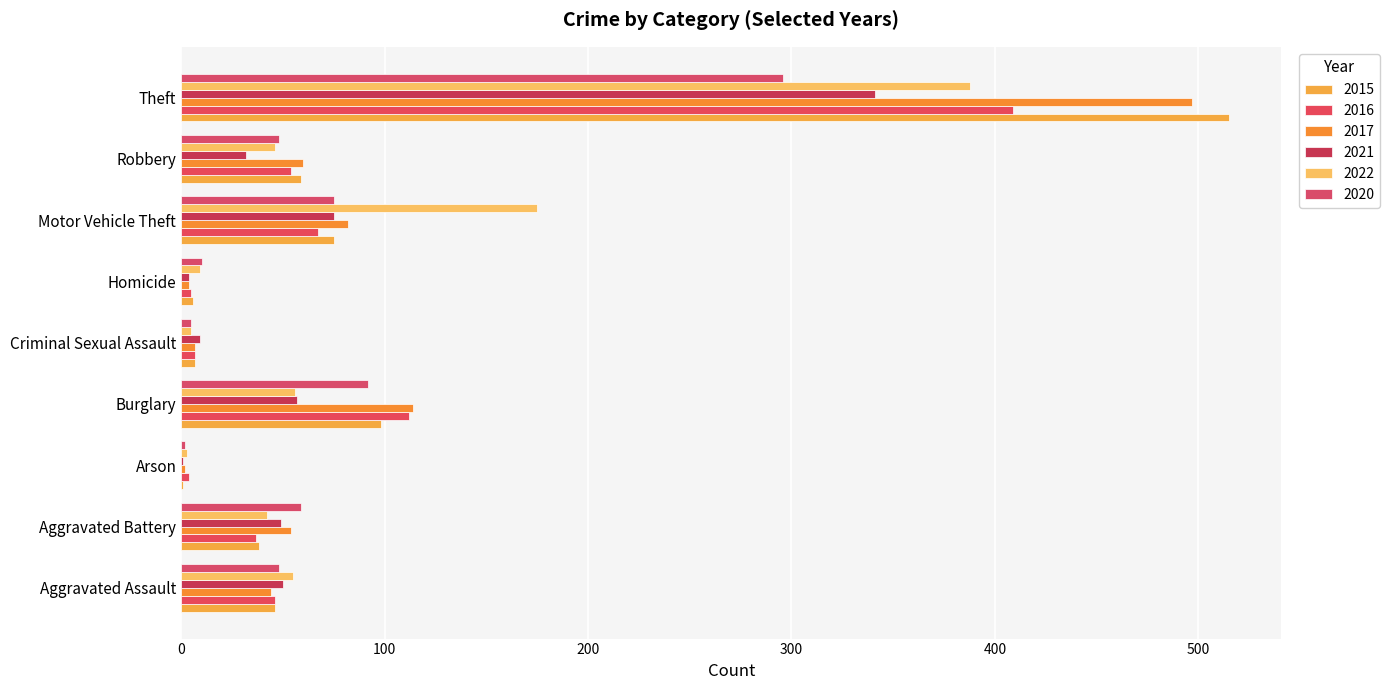

What is the difference between the highest and lowest values at Theft?

219